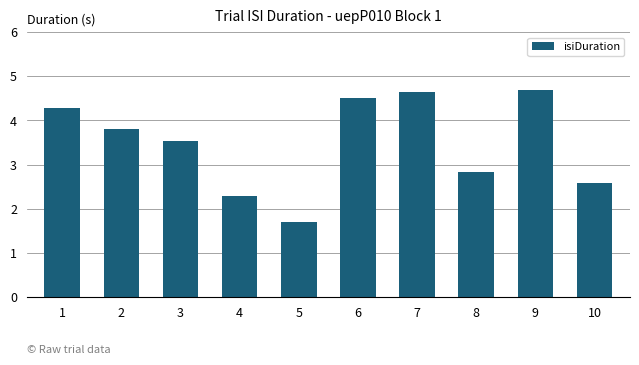

What is the greatest value displayed?

4.7